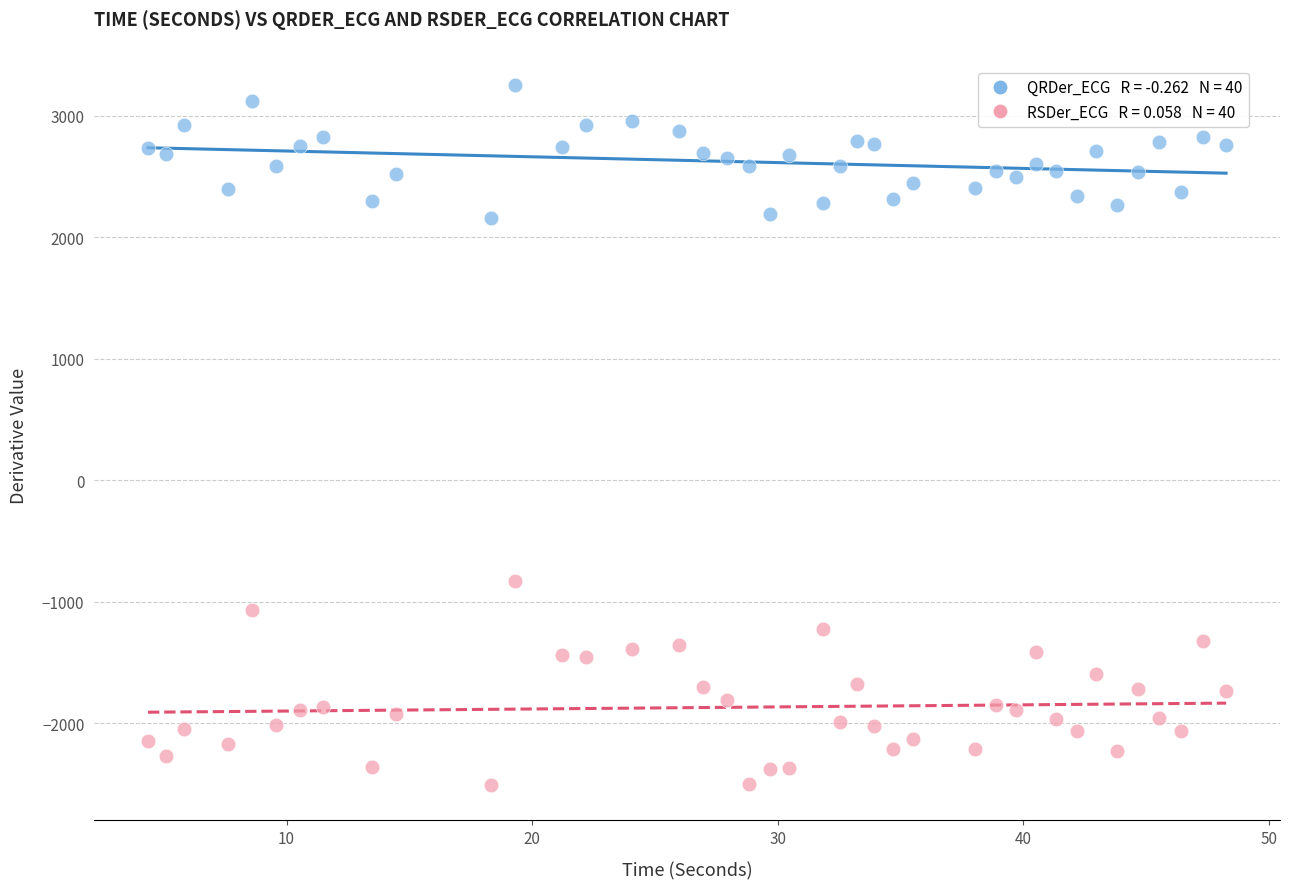

Across all data points, what is the range of Y values (max minus min)?

5763.8